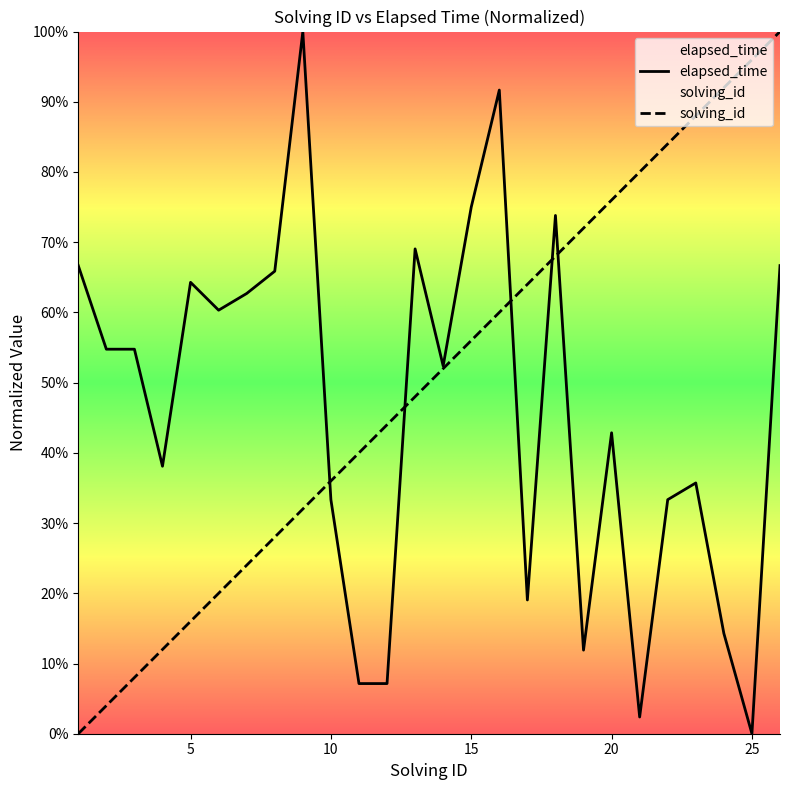

List the series in order of their peak value, lowest first.

solving_id, elapsed_time